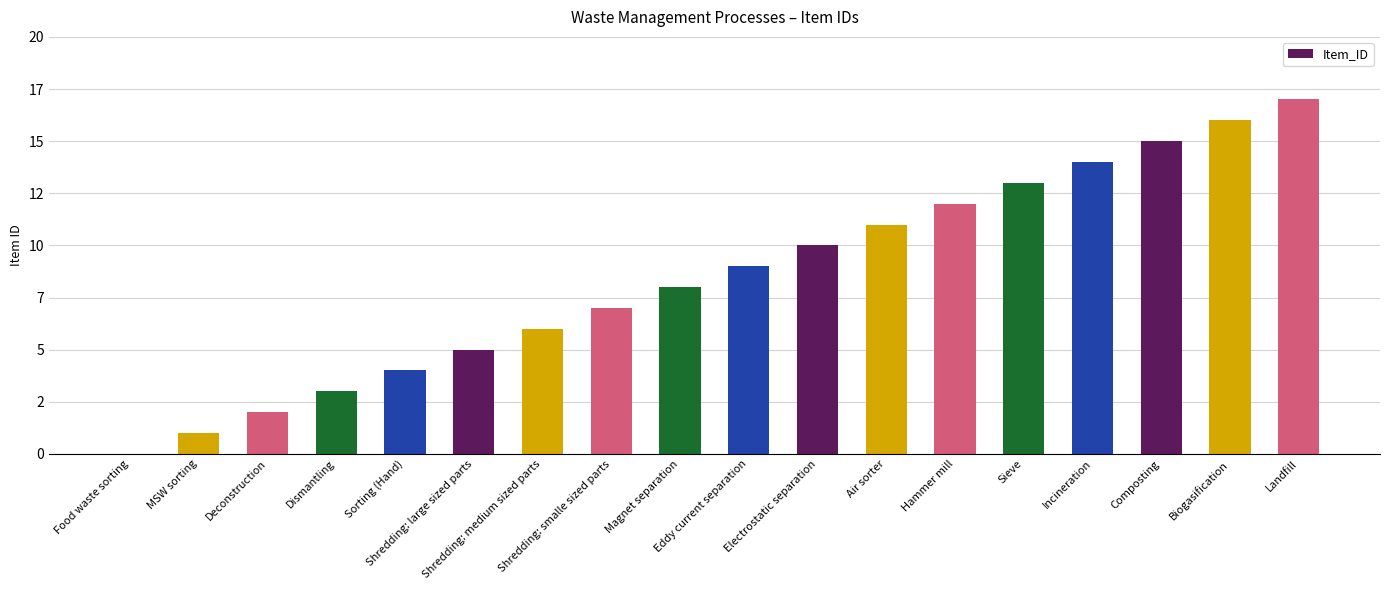

What is the greatest value displayed?

17